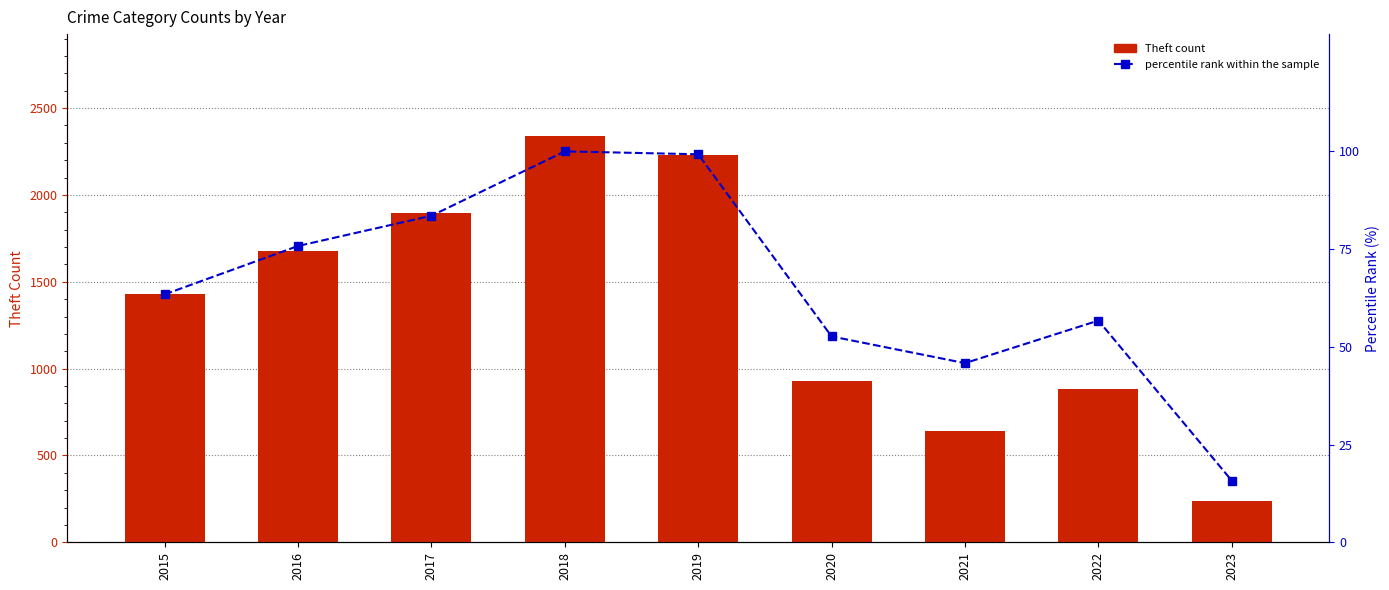

Where is percentile rank within the sample nearest to the value 57?

2022